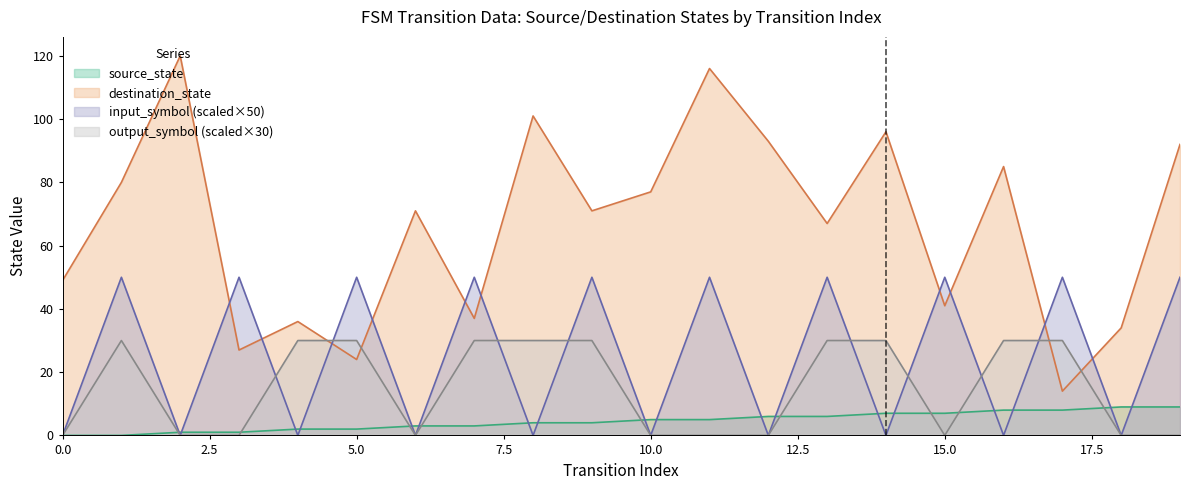

Reading left to right, list all the values displayed in this chart.

source_state: 0	0	1	1	2	2	3	3	4	4	5	5	6	6	7	7	8	8	9	9
destination_state: 49	80	120	27	36	24	71	37	101	71	77	116	93	67	96	41	85	14	34	92
input_num_indicator: 0	50	0	50	0	50	0	50	0	50	0	50	0	50	0	50	0	50	0	50
output_symbol: 0	30	0	0	30	30	0	30	30	30	0	0	0	30	30	0	30	30	0	0